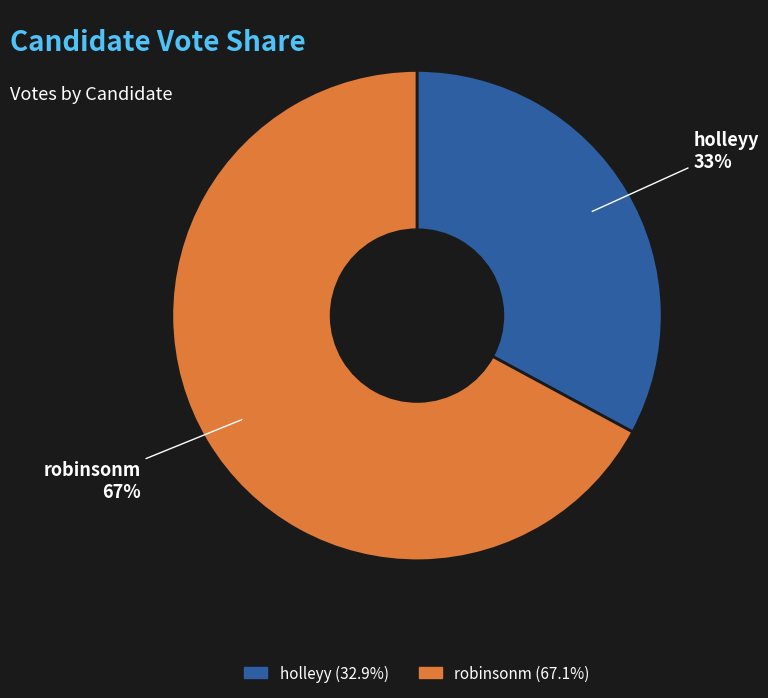

Between holleyy and robinsonm, which is larger?

robinsonm